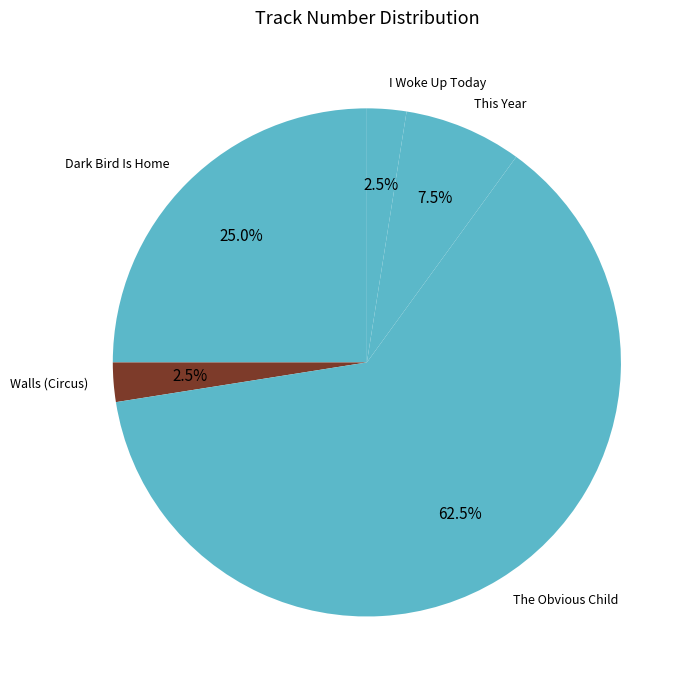

Is there any slice that represents more than half of the pie?

Yes